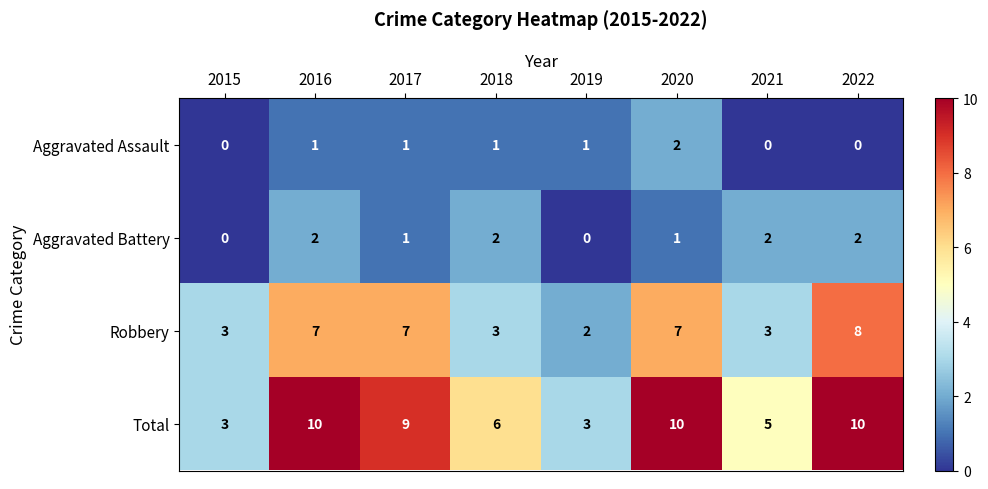

What is the sum of all Robbery values?

40